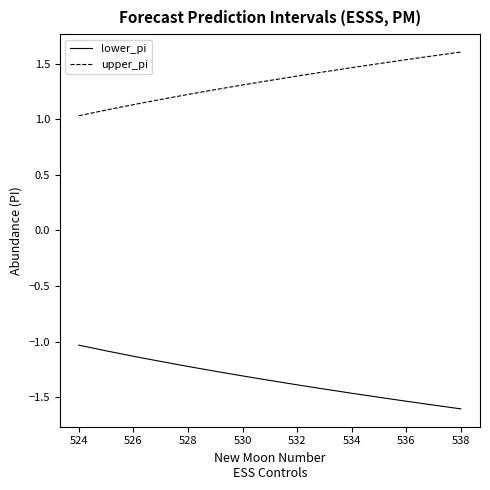

True or false: lower_pi has more than 2 interior local peaks.

False